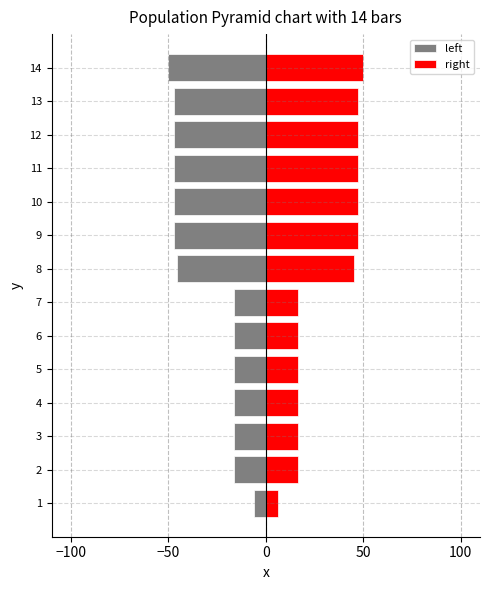

Reading left to right, transcribe all the data shown in this chart.

left: -6.2	-16.3	-16.3	-16.3	-16.3	-16.3	-16.3	-45.4	-47.4	-47.4	-47.4	-47.4	-47.4	-50.0
right: 6.2	16.3	16.3	16.3	16.3	16.3	16.3	45.4	47.4	47.4	47.4	47.4	47.4	50.0